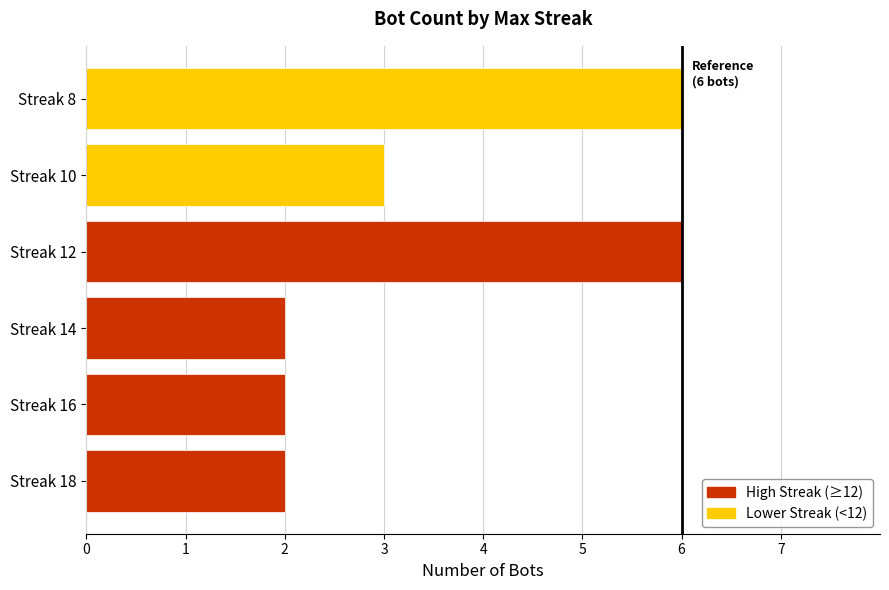

What is the sum of all values?

21